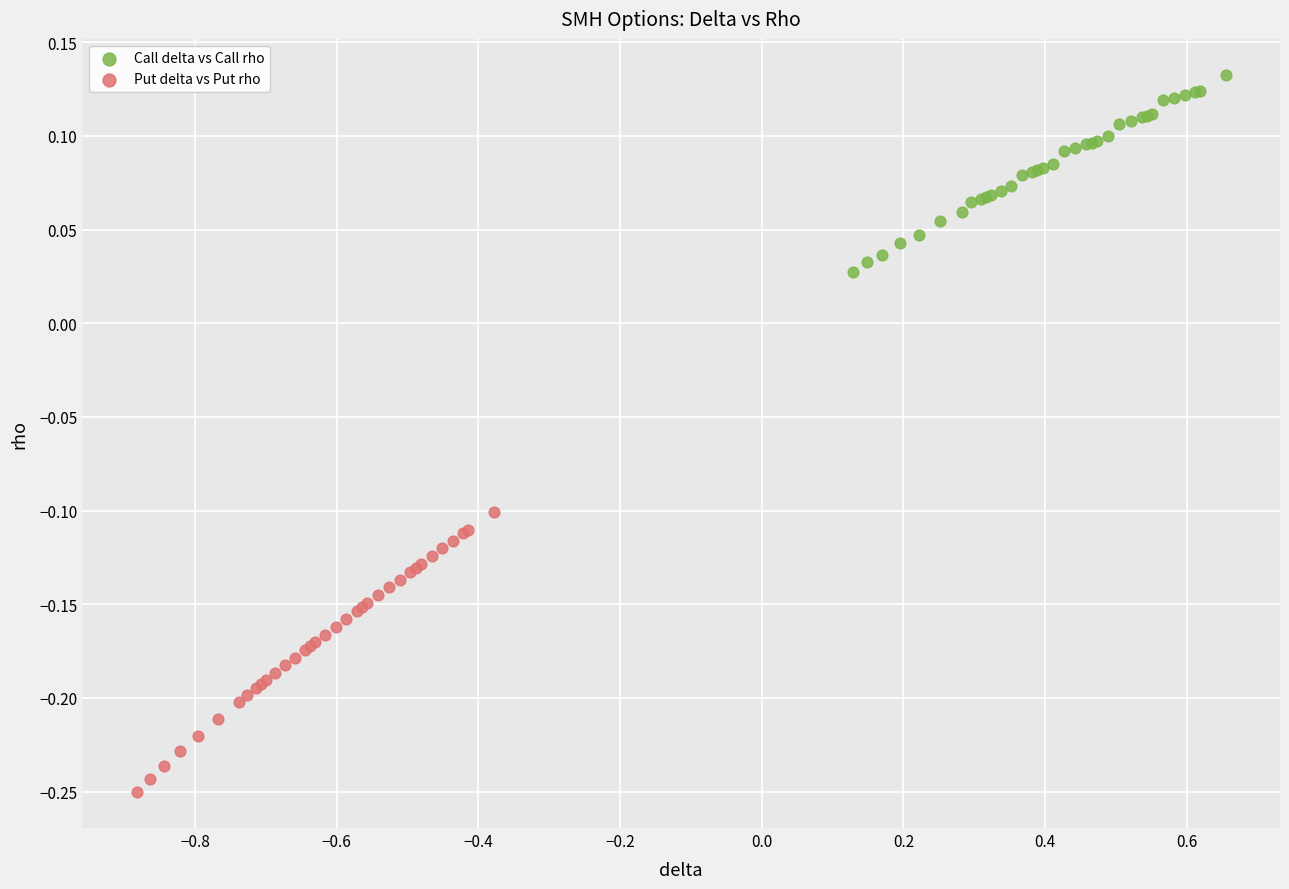

Which series contains the lowest Y value?

Put delta vs Put rho